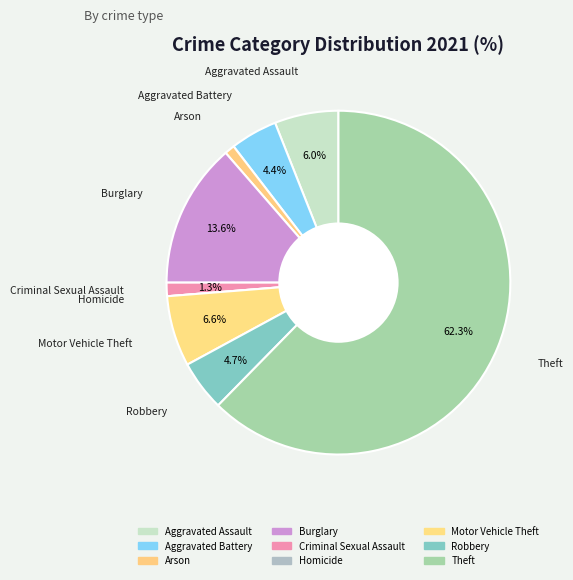

What percentage is the Aggravated Battery slice, to the nearest percent?

4%